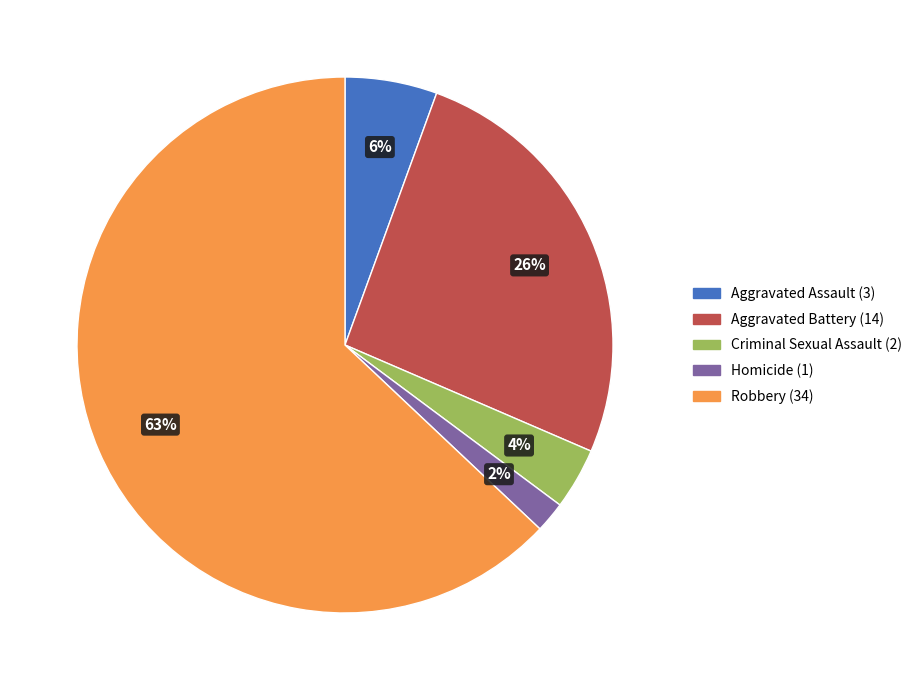

How many slices are in this pie chart?

5